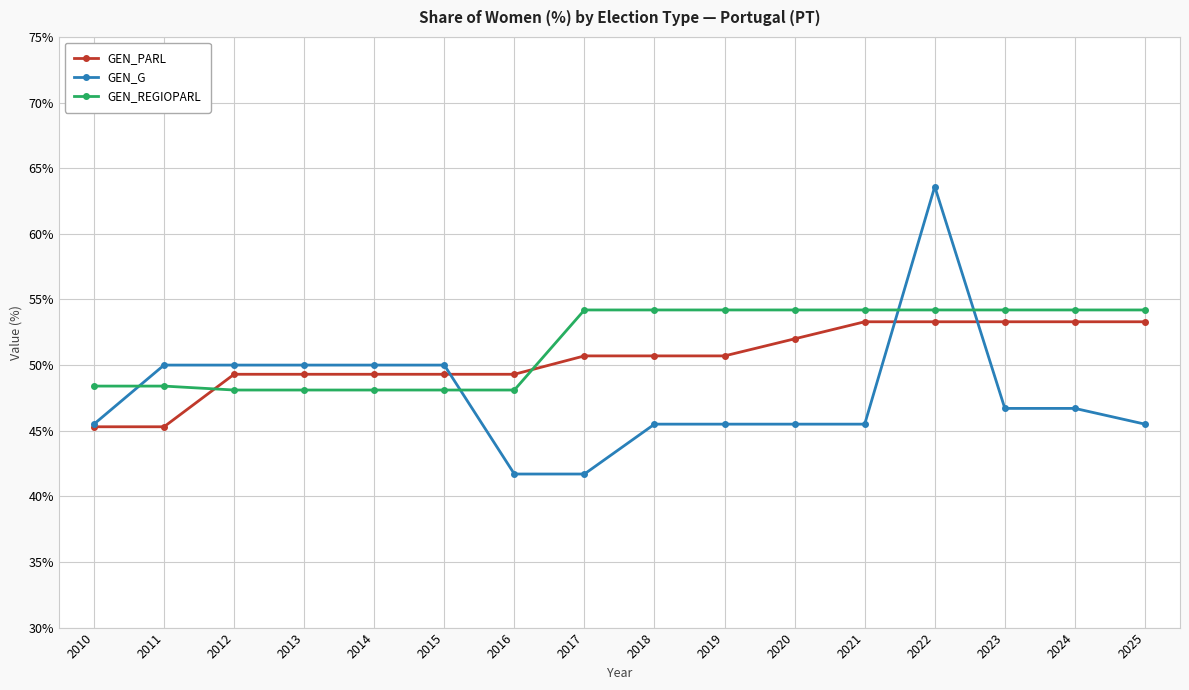

Is the value of GEN_G at 2016 greater than the value of GEN_PARL at 2023?

No